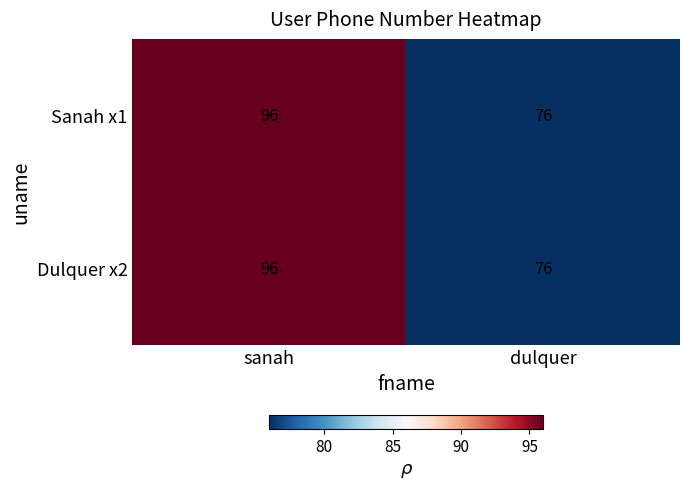

What is the sum of the Dulquer x2 values at dulquer and sanah?

172